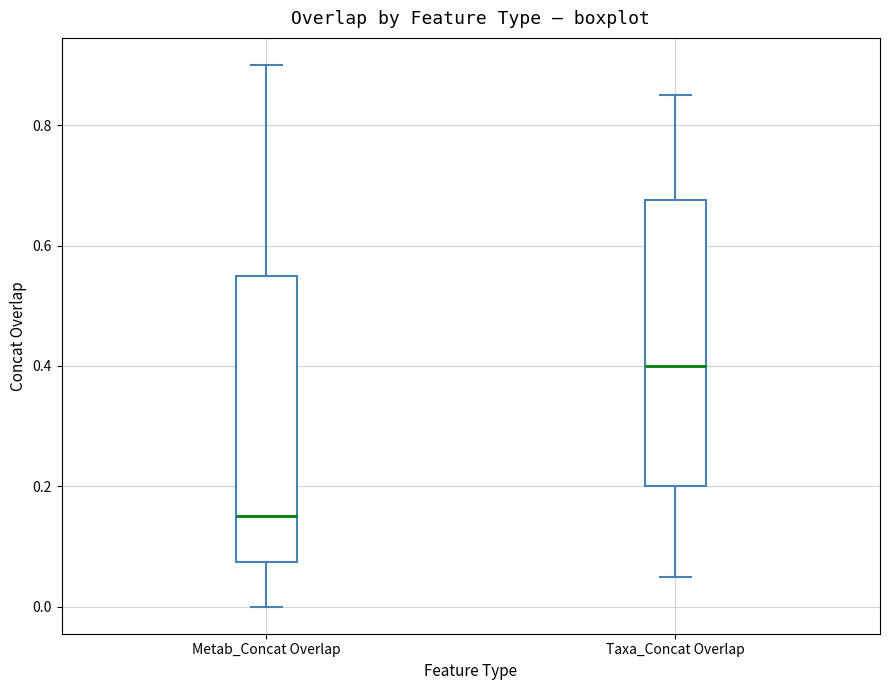

Which box has the lowest median line?

Metab_Concat Overlap